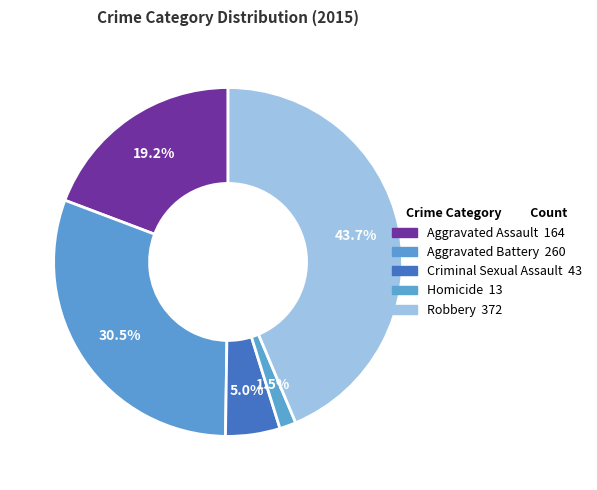

Does any single category account for the majority?

No